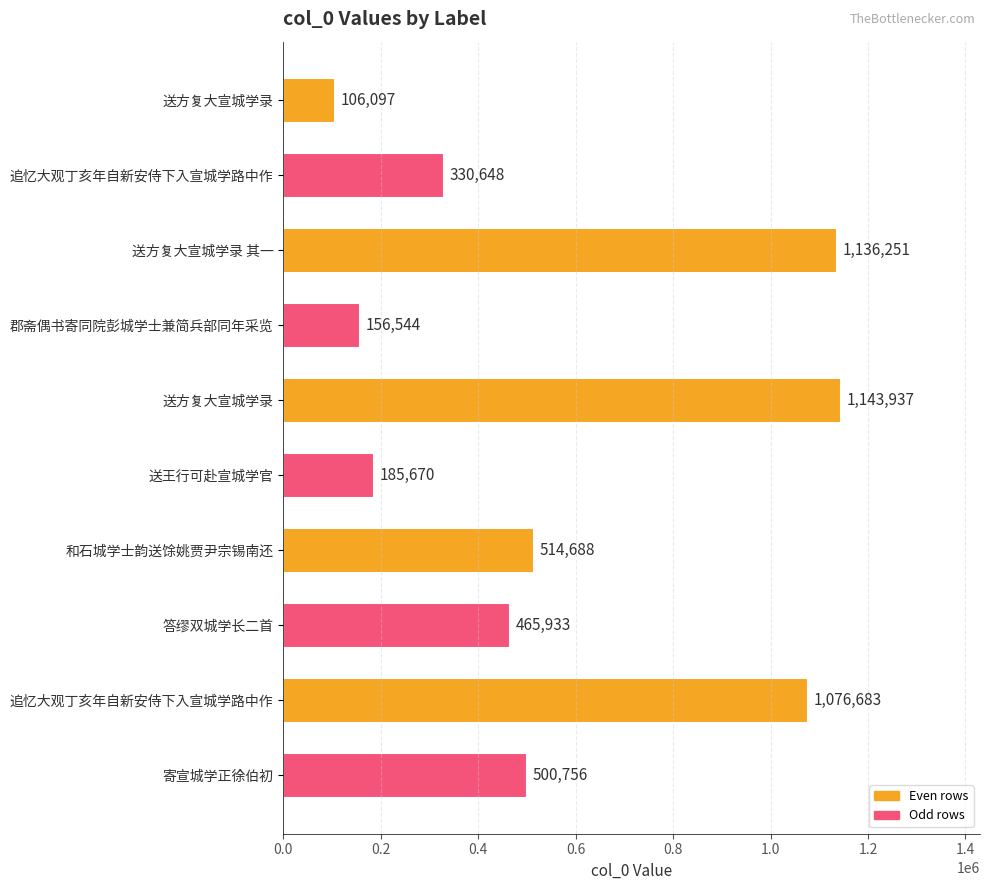

How many series are shown in this chart?

1